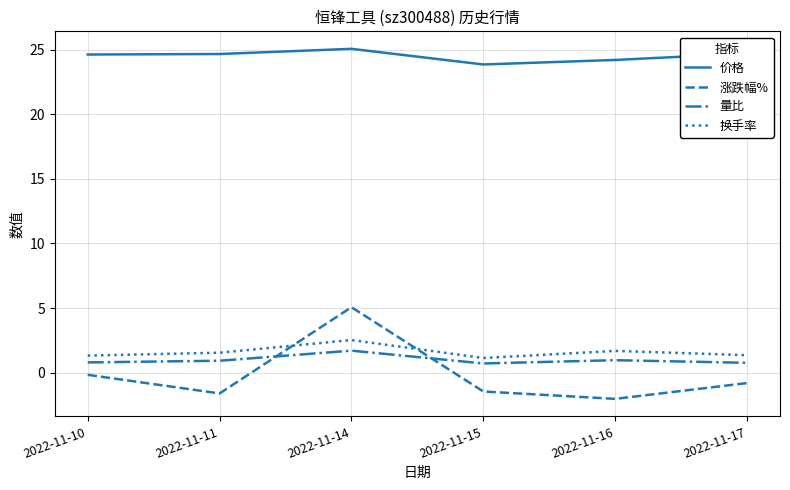

What is the difference between the second highest and minimum values in the 涨跌幅% series?

1.9